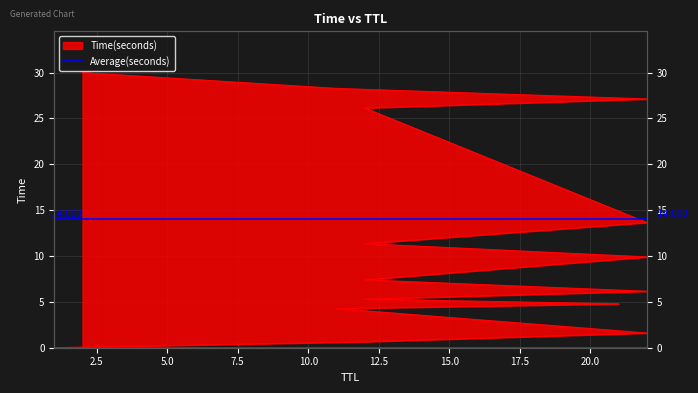

Is it true that the value at 22 is 6.2?

True